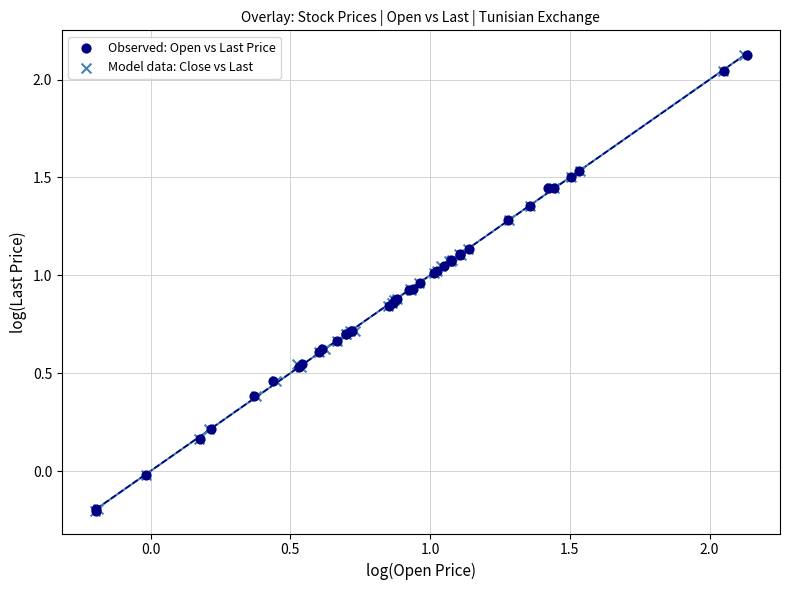

What are all the series names shown in the legend?

Observed: Open vs Last Price, Model data: Close vs Last